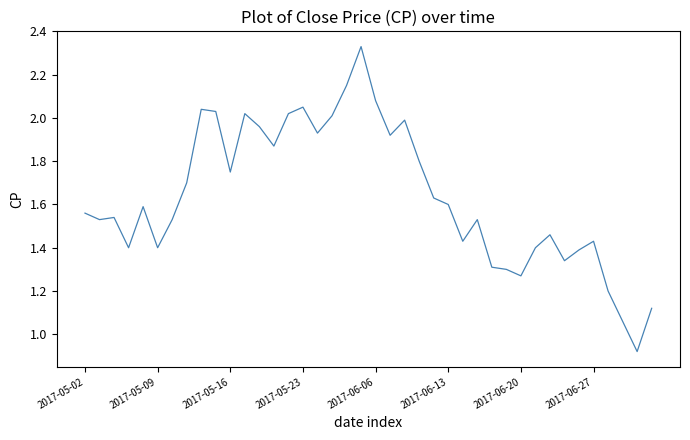

What is the value of the 3rd point from the left?

1.5